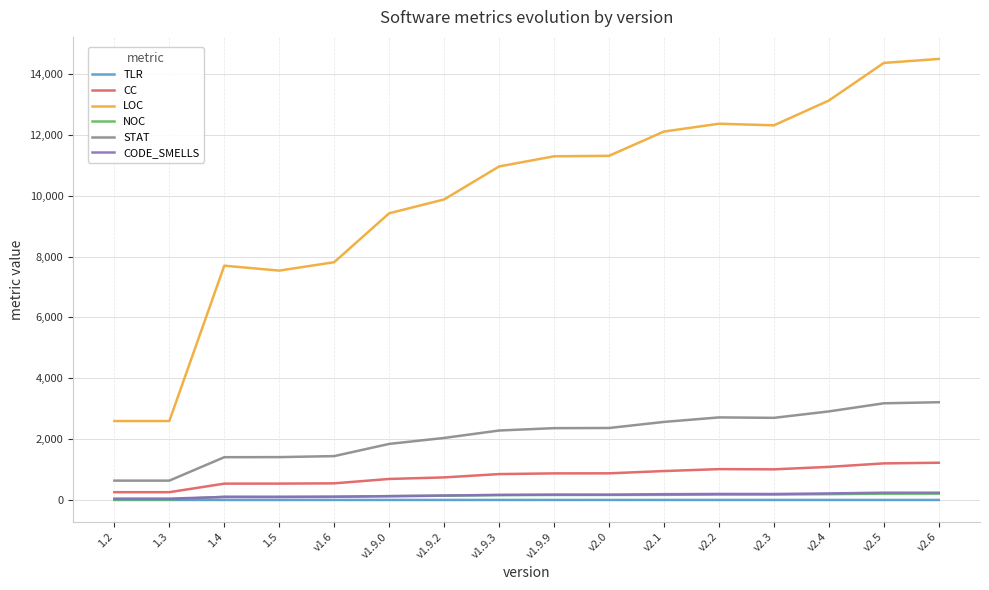

What is the greatest value displayed?

14496.0